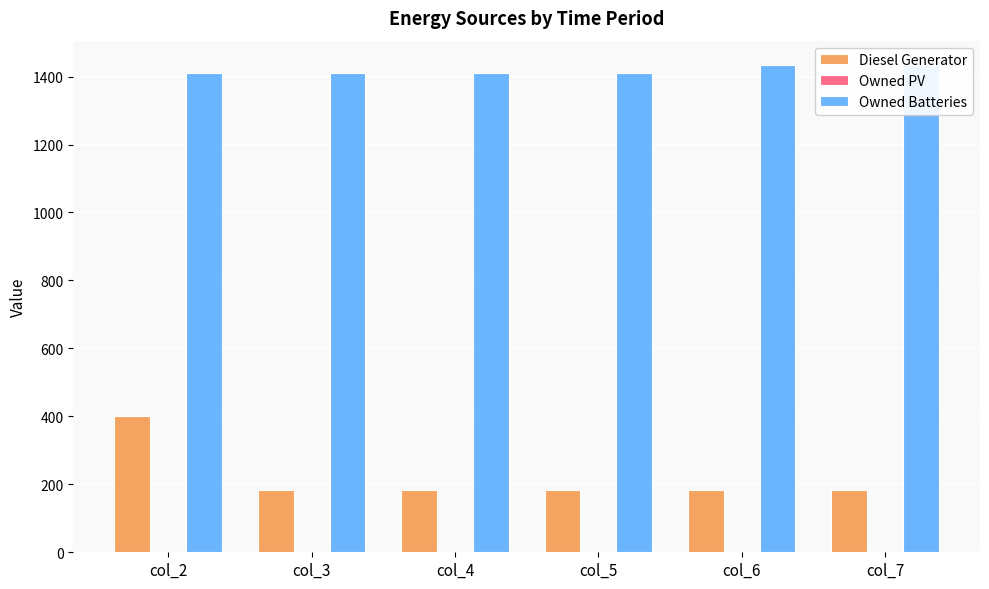

Count the Owned Batteries values in the range 1411 to 1434.

6